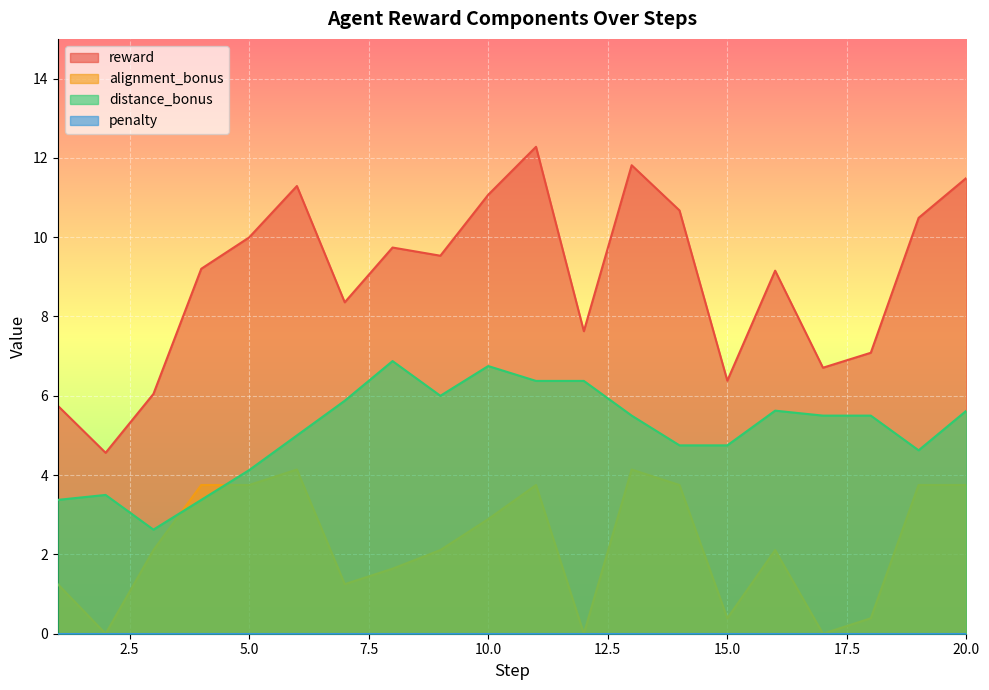

Is the value of reward at 14 greater than the value of alignment_bonus at 5?

Yes